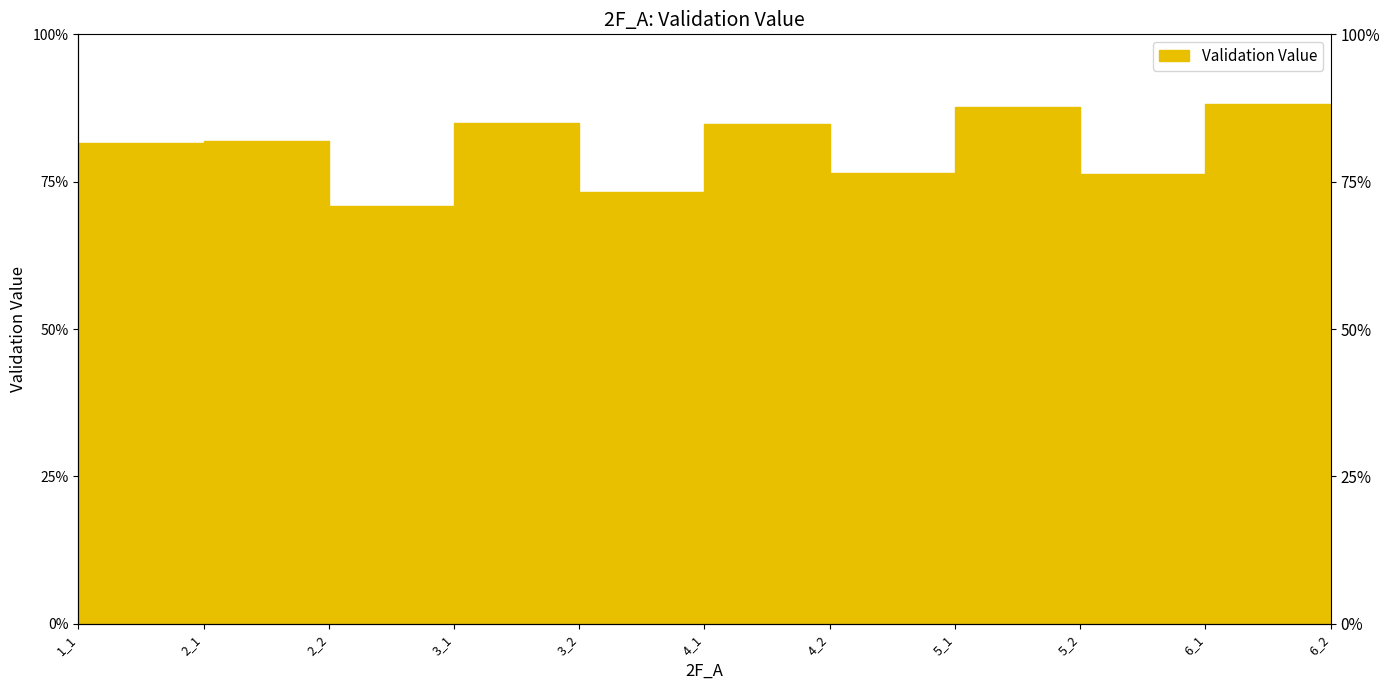

Where is the first local maximum?

2_1